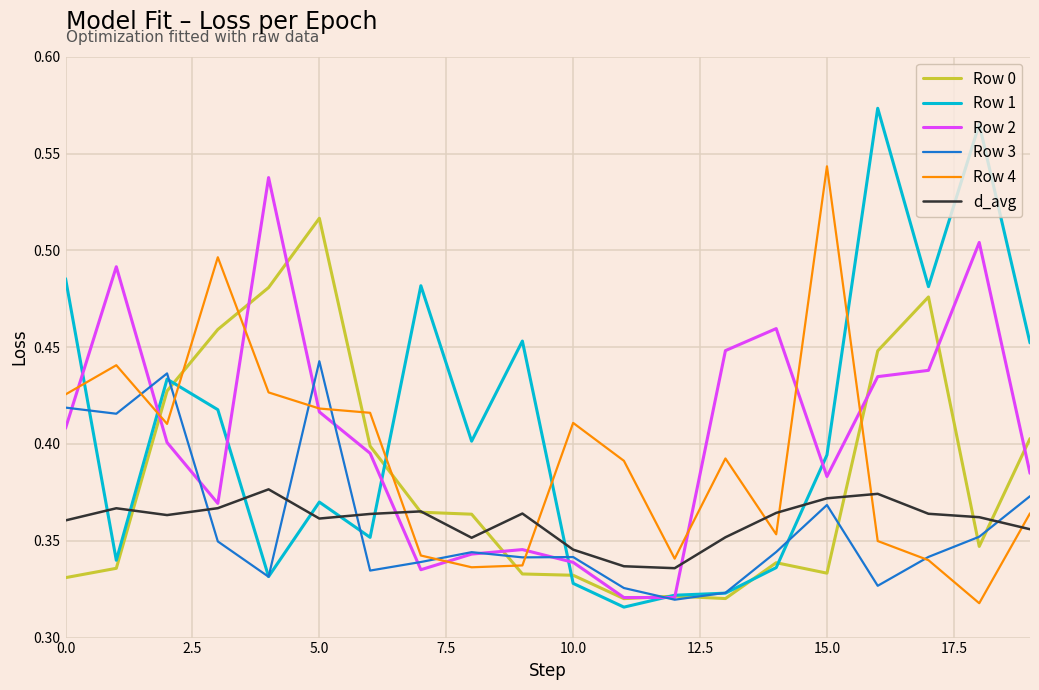

What are all the series names shown in the legend?

Row 0, Row 1, Row 2, Row 3, Row 4, d_avg